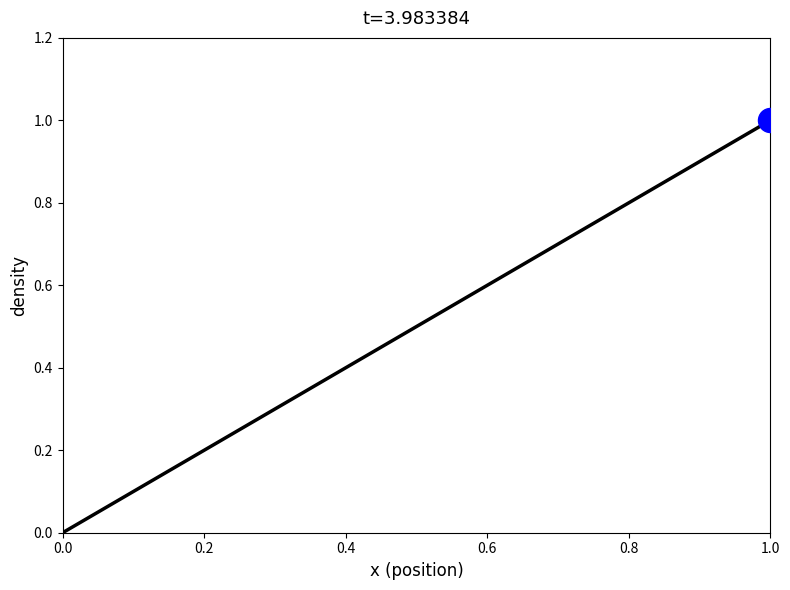

Between 1.0 and 7, which is larger?

1.0